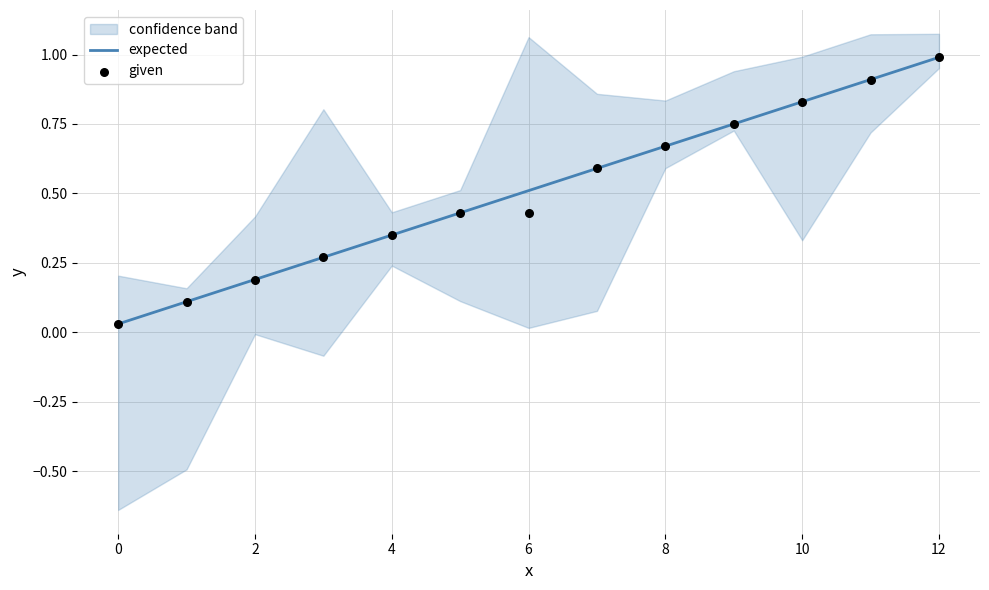

Which series has the largest total across all categories?

expected